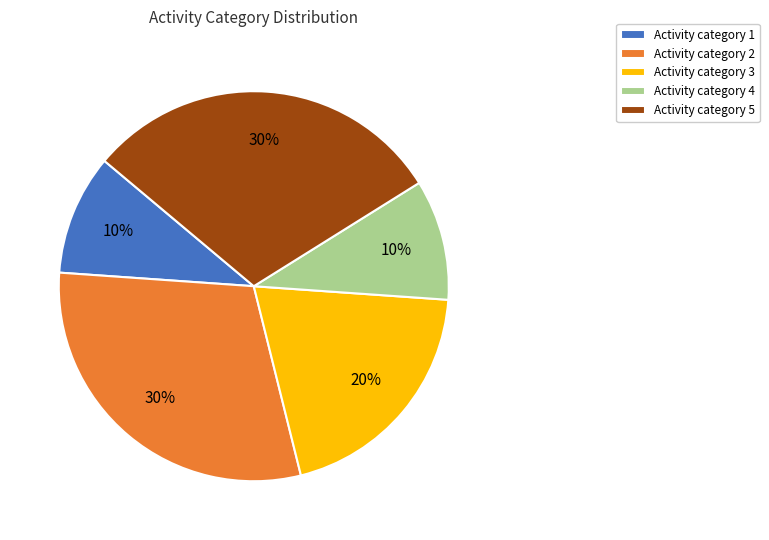

The Activity category 3 slice represents 30% of the pie. True or false?

False